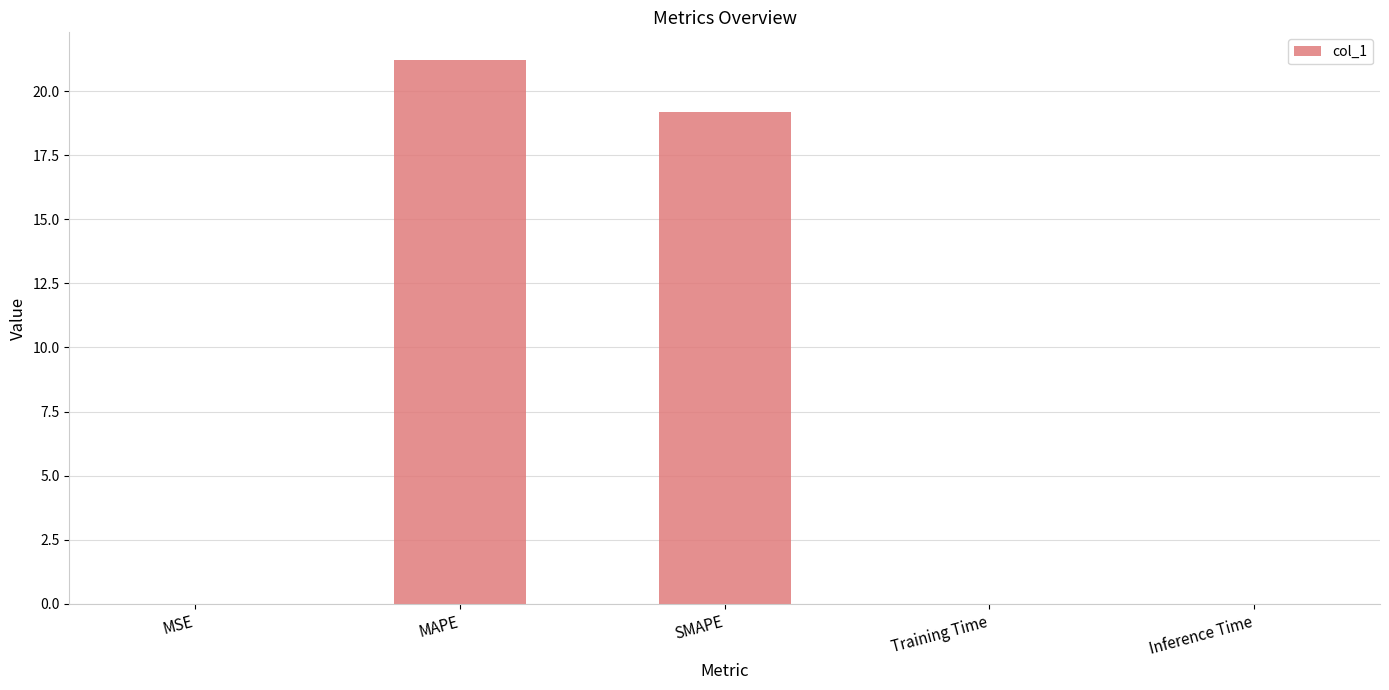

Which has a higher value, SMAPE or Inference Time?

SMAPE